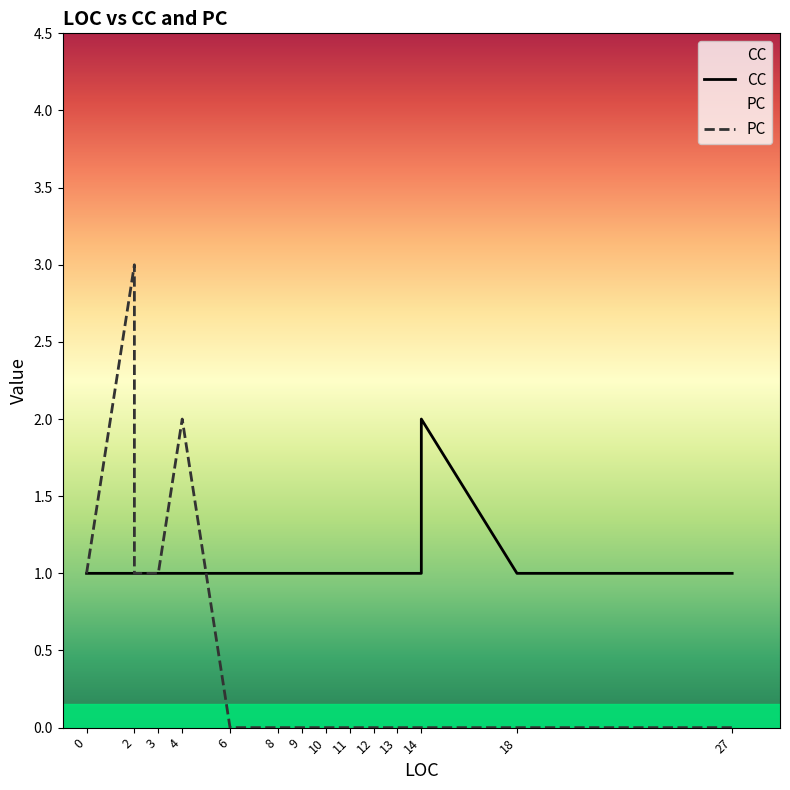

True or false: PC has more than 1 points higher than both neighbors.

True